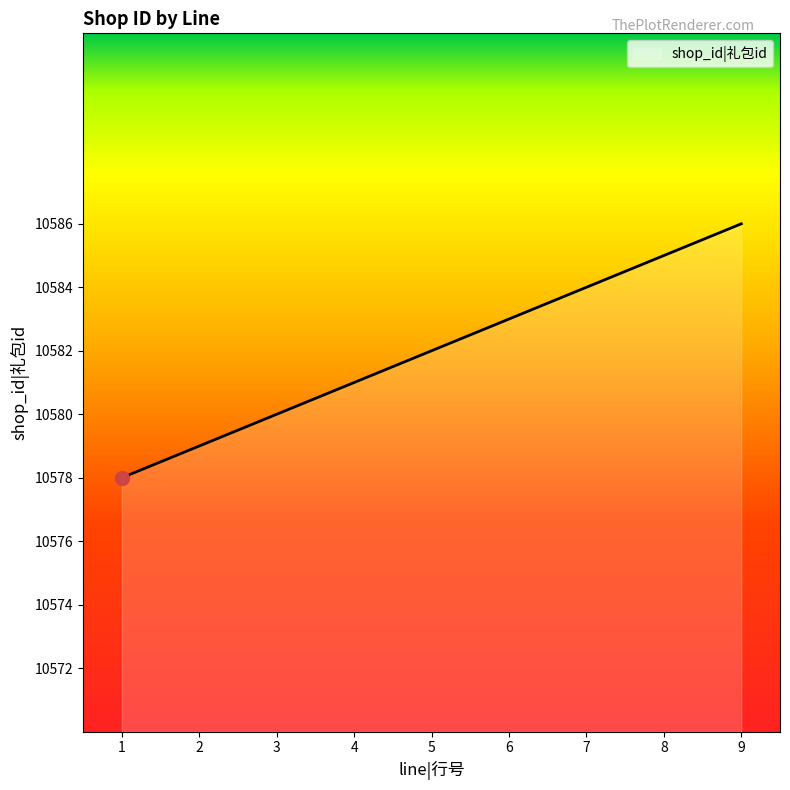

Does the chart have visible grid lines?

No